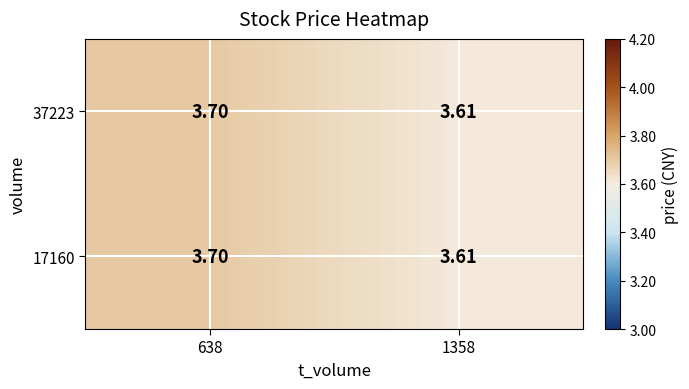

What is the total value across all series at 1358?

7.2